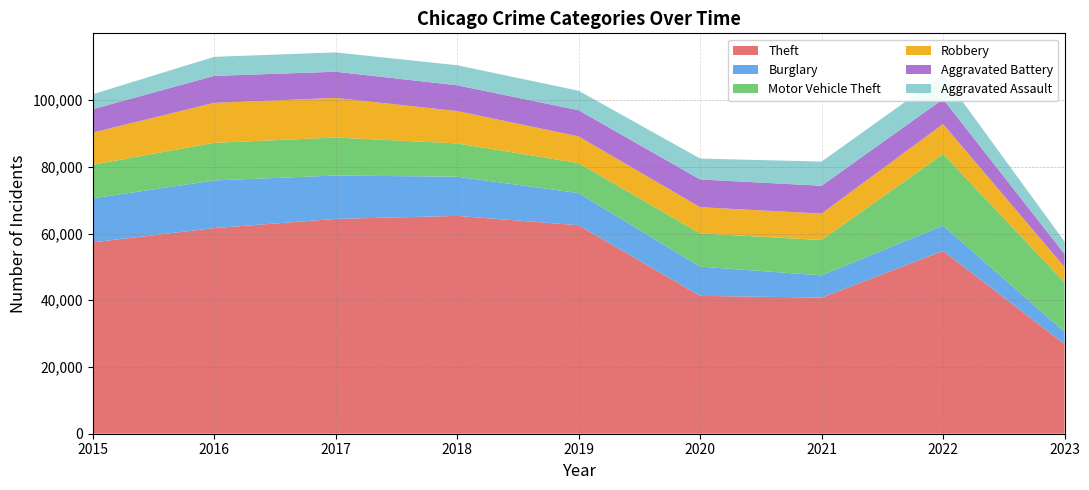

Reading right to left, list all the values displayed in this chart.

Theft: 26874	54799	40794	41320	62491	65286	64383	61621	57350
Burglary: 3654	7592	6659	8757	9638	11746	13001	14289	13184
Motor Vehicle Theft: 14840	21448	10601	9959	8977	9985	11380	11286	10068
Robbery: 4587	8964	7917	7855	7994	9680	11880	11960	9638
Aggravated Battery: 3905	7486	8345	8319	7857	7734	7845	8085	7018
Aggravated Assault: 3719	7277	7243	6263	5841	6001	5793	5712	4480